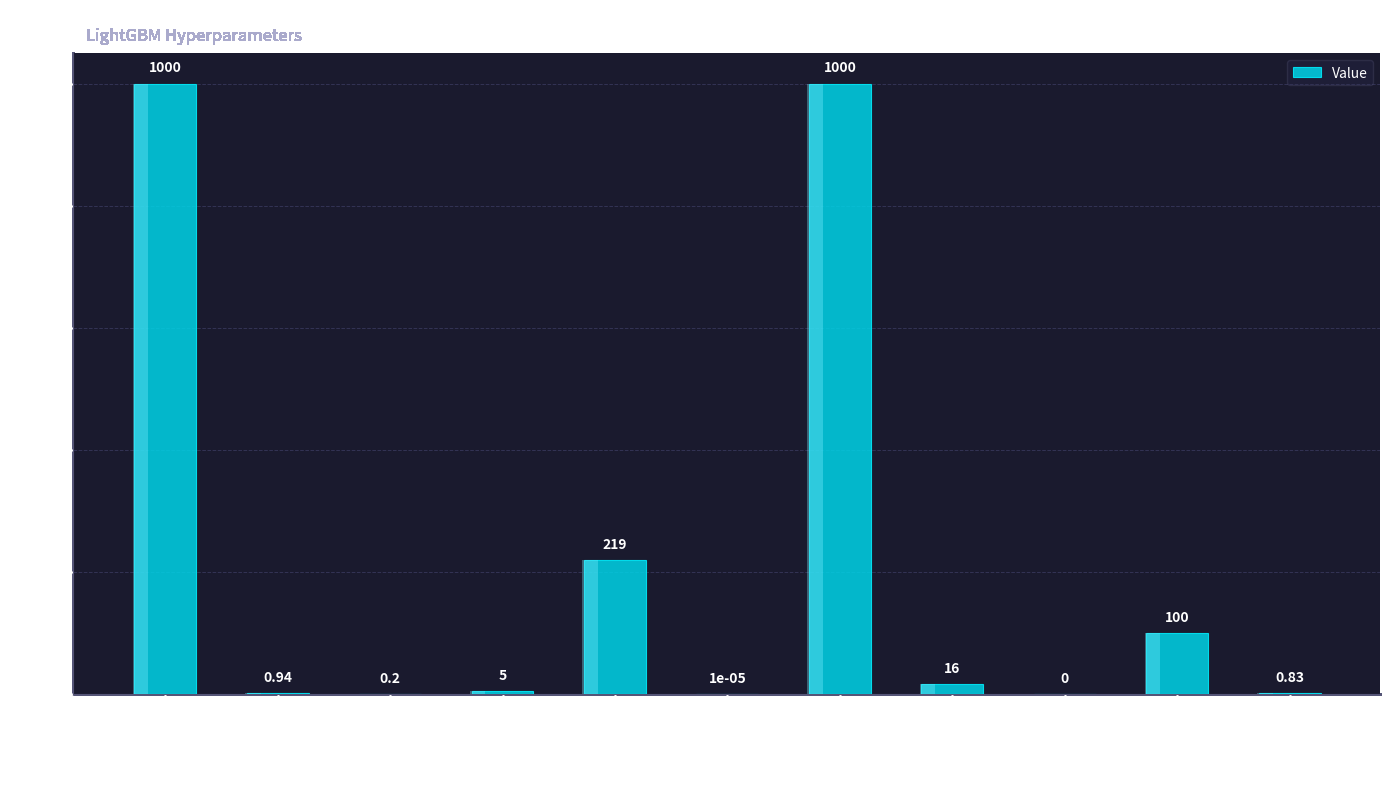

What is the change in value from n_estimators to num_leaves?

-984.0